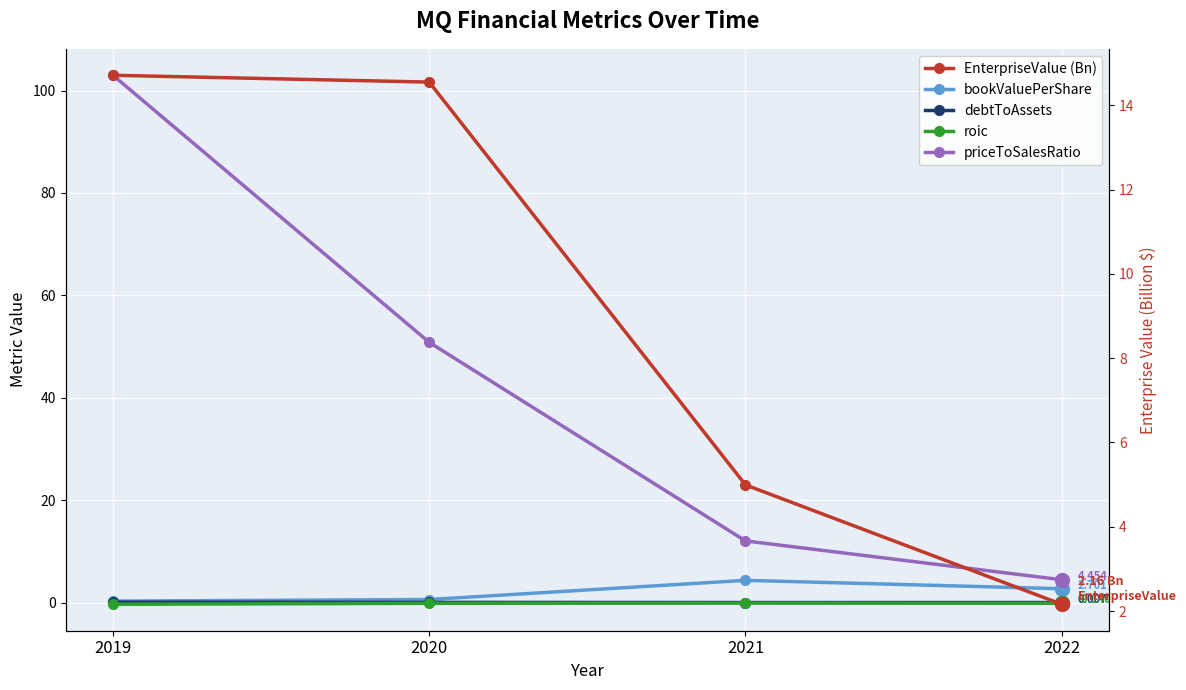

What is the difference between the maximum and minimum values in the EnterpriseValue (Bn) series?

12.6